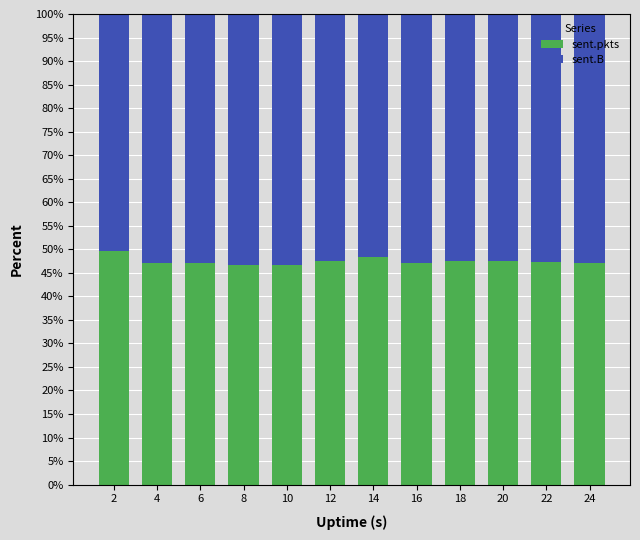

What is the difference between the maximum and second lowest values in the sent.pkts series?

2.9